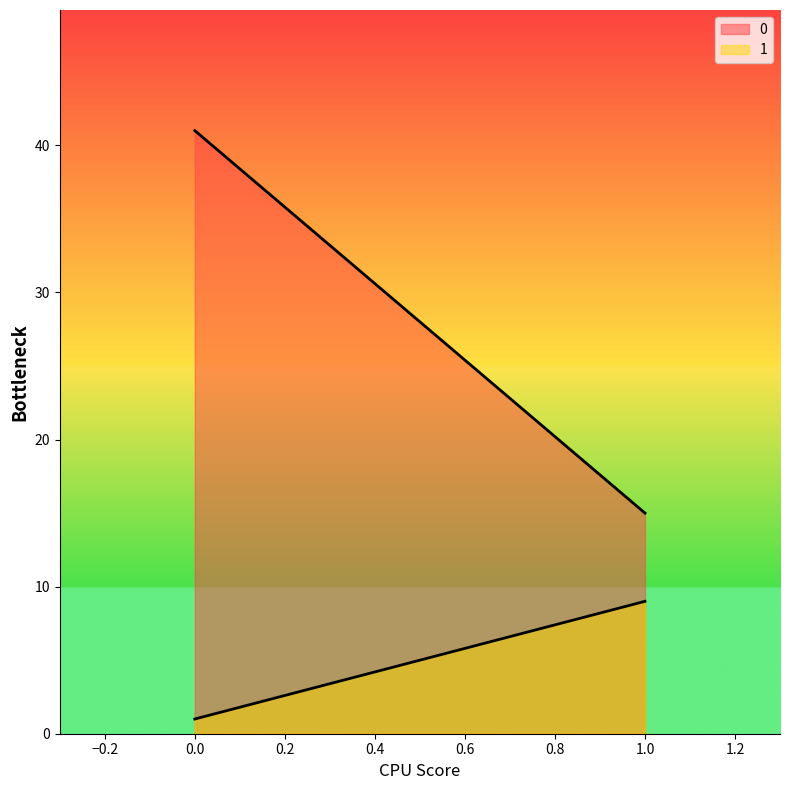

Is it true that 1 equals 1 at 0?

True